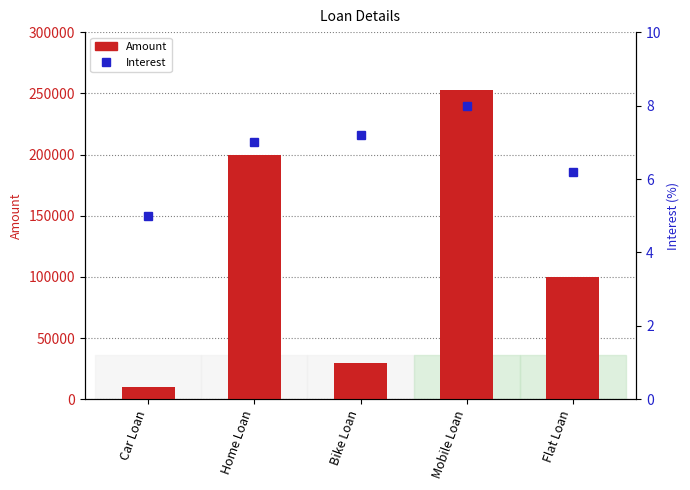

What are all the series names shown in the legend?

Amount, Interest